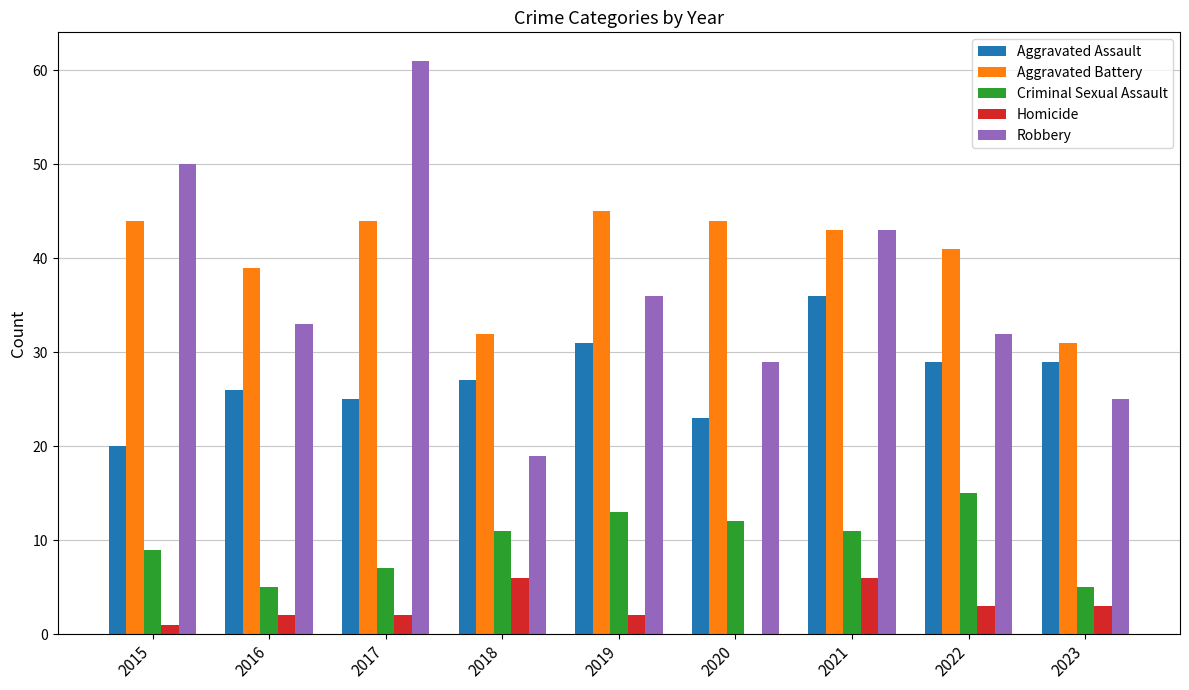

What is the sum of the Robbery values at 2017 and 2018?

80